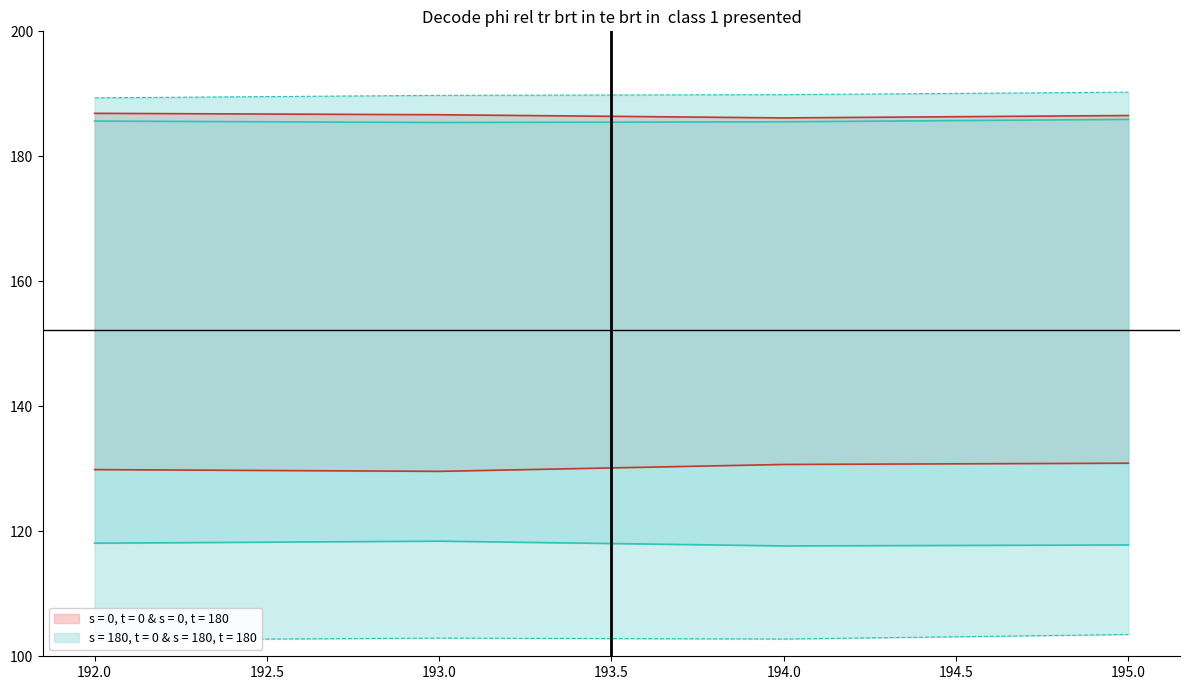

What is the difference between the highest and lowest values at 194?

87.1